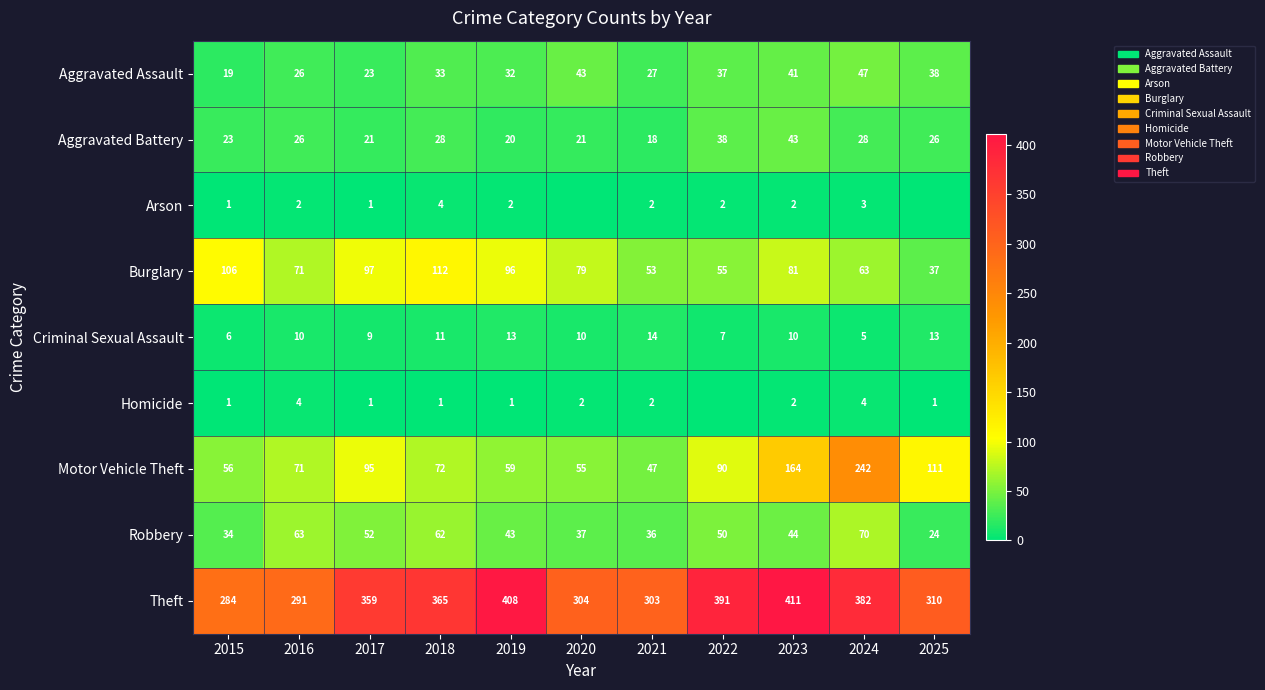

What is the average value of the Criminal Sexual Assault series?

10